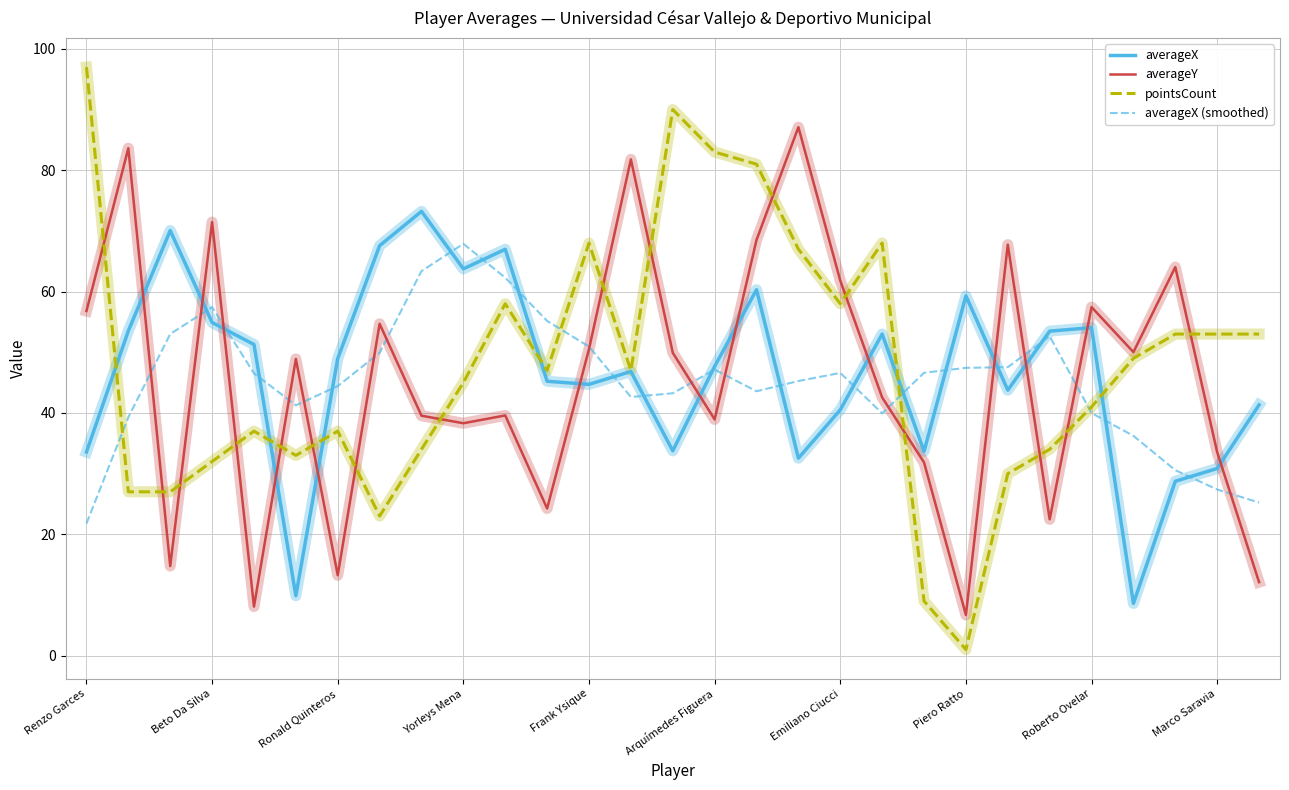

How many times do averageY and averageX (smoothed) cross each other?

15